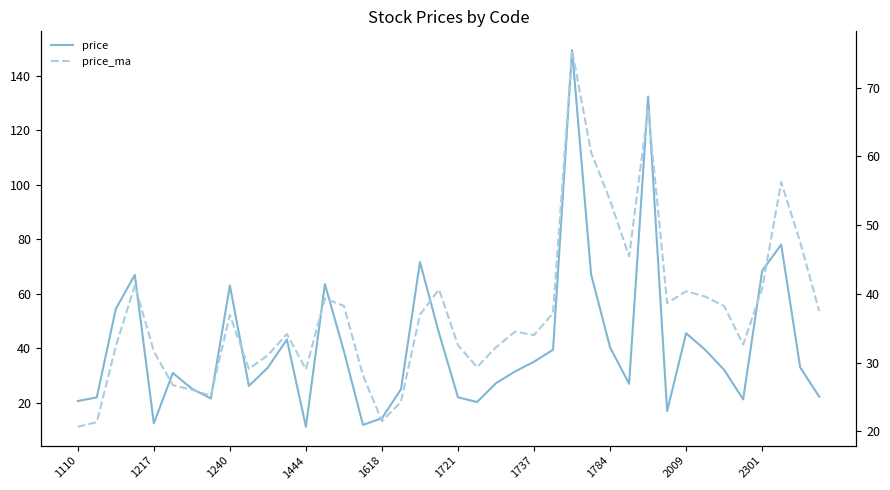

True or false: price and price_ma cross at least once.

True